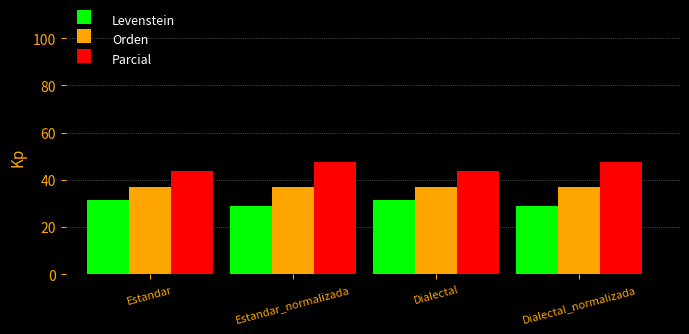

Which series has the largest total across all categories?

Parcial